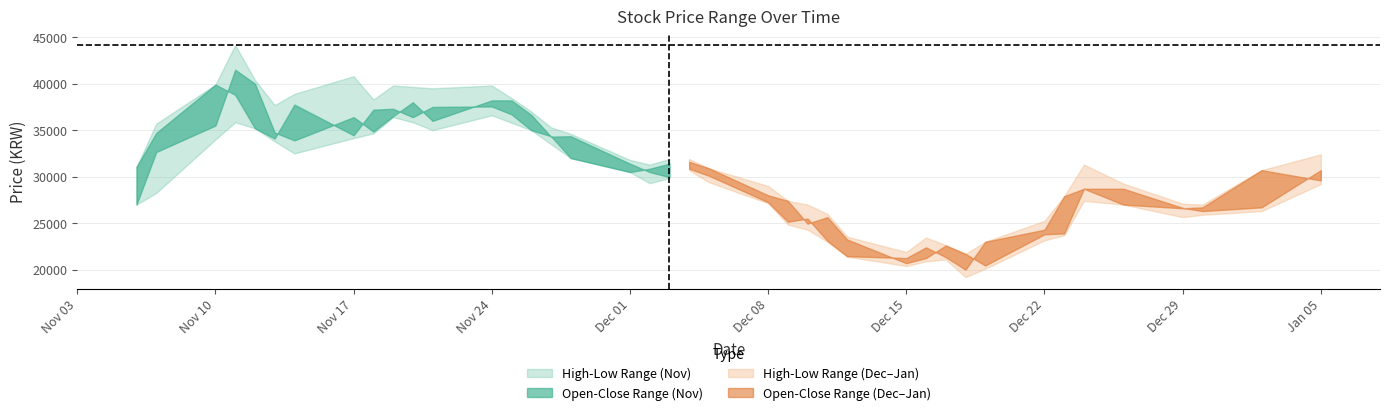

True or false: Open and High intersect in this chart.

False